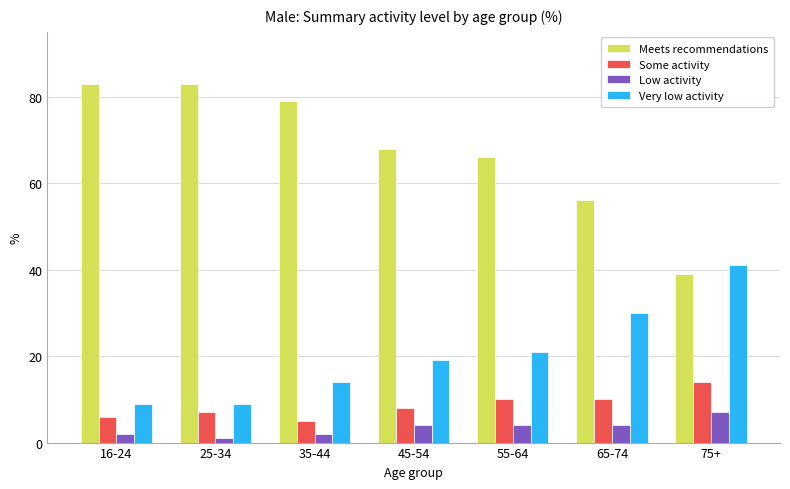

Reading left to right, extract all data points from this chart.

Meets recommendations: 16-24=83	25-34=83	35-44=79	45-54=68	55-64=66	65-74=56	75+=39
Some activity: 16-24=6	25-34=7	35-44=5	45-54=8	55-64=10	65-74=10	75+=14
Low activity: 16-24=2	25-34=1	35-44=2	45-54=4	55-64=4	65-74=4	75+=7
Very low activity: 16-24=9	25-34=9	35-44=14	45-54=19	55-64=21	65-74=30	75+=41